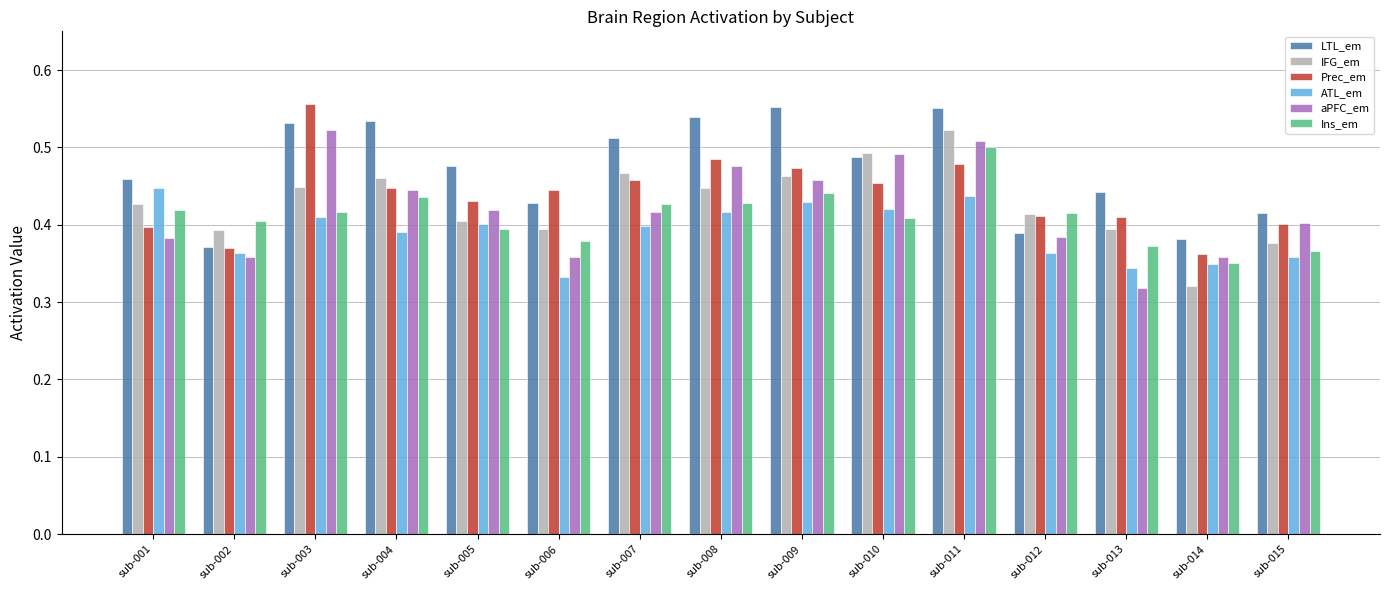

Where is Prec_em nearest to the value 0?

sub-014